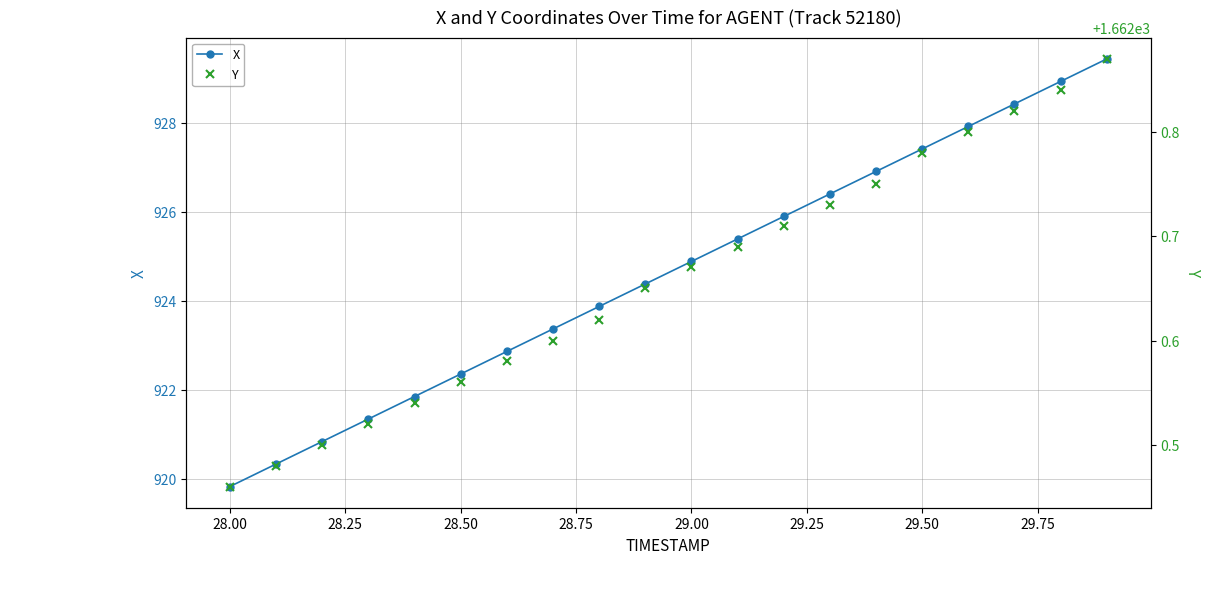

True or false: X has more than 0 points higher than both neighbors.

False